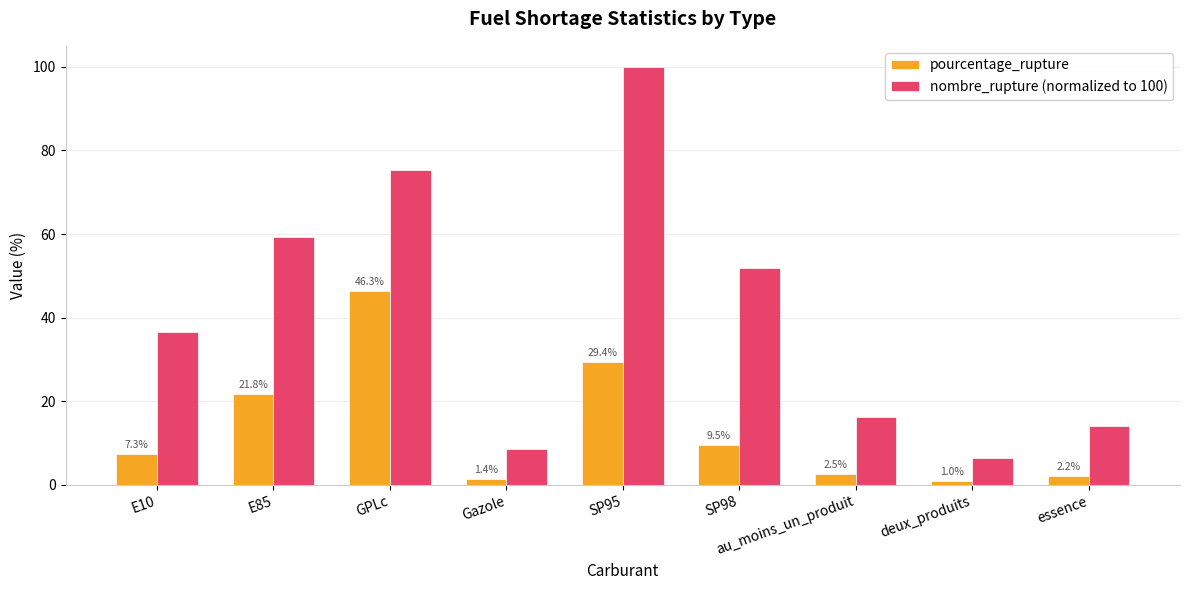

What is the average value of the pourcentage_rupture series?

13.5